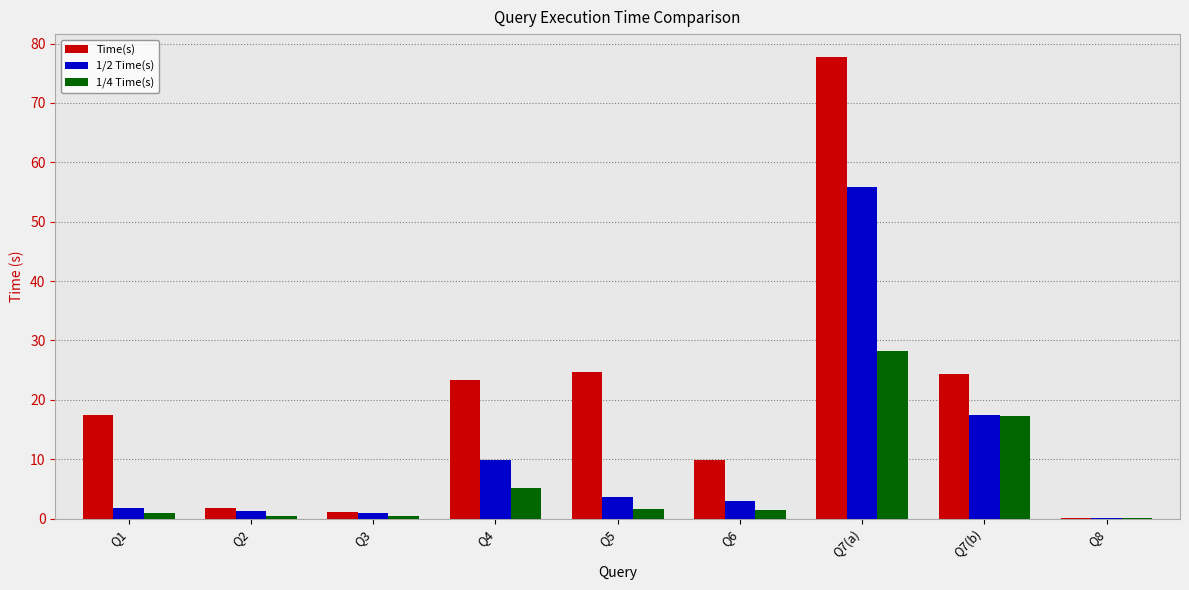

What is the maximum value shown in the chart?

77.7